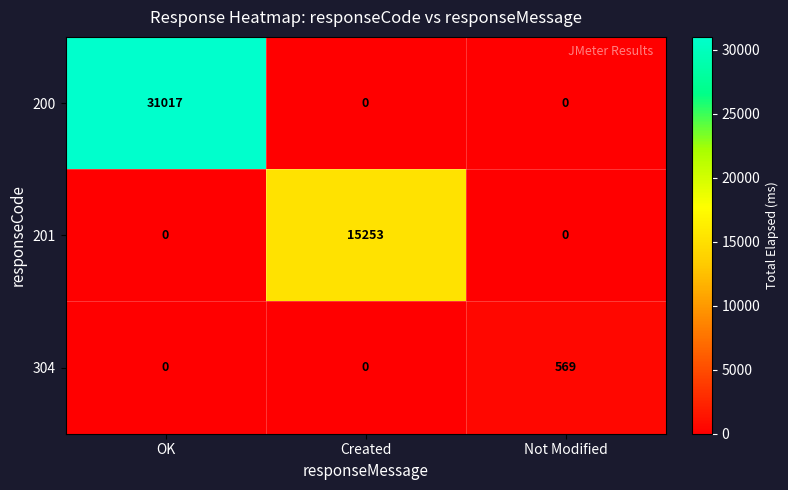

Between Created and Not Modified, which series saw the biggest shift?

201